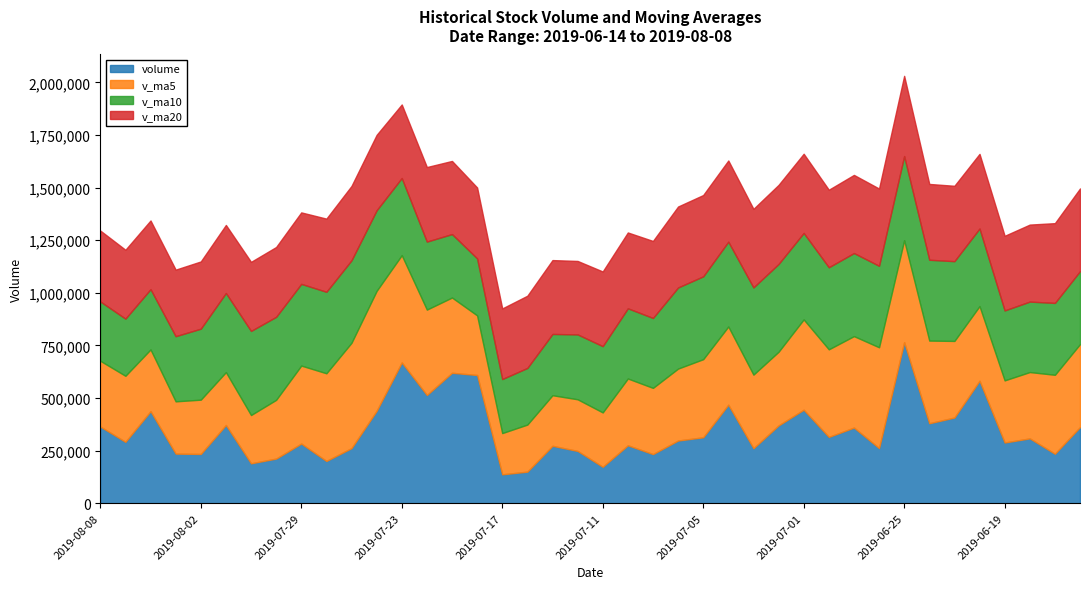

What is the label of the 28th point from the right?

2019-07-23